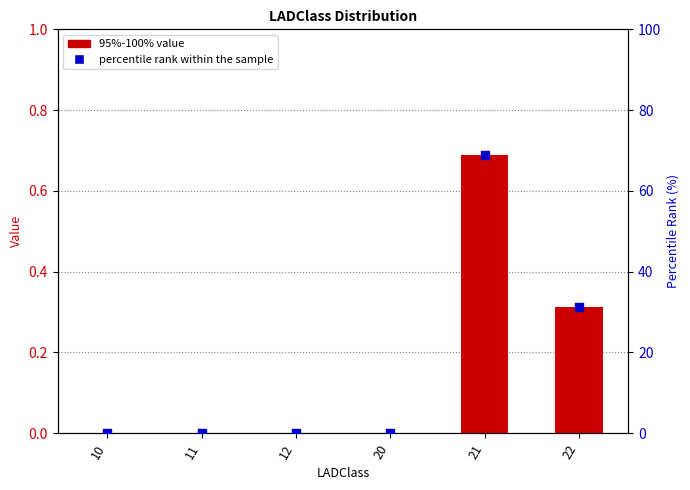

At how many categories does at least one series exceed 56?

1